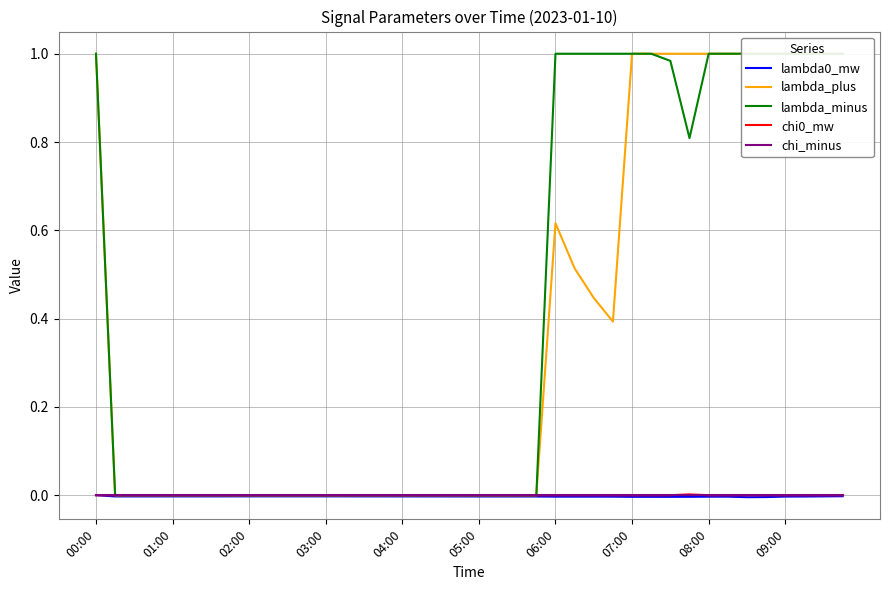

Count the number of data series in this chart.

5